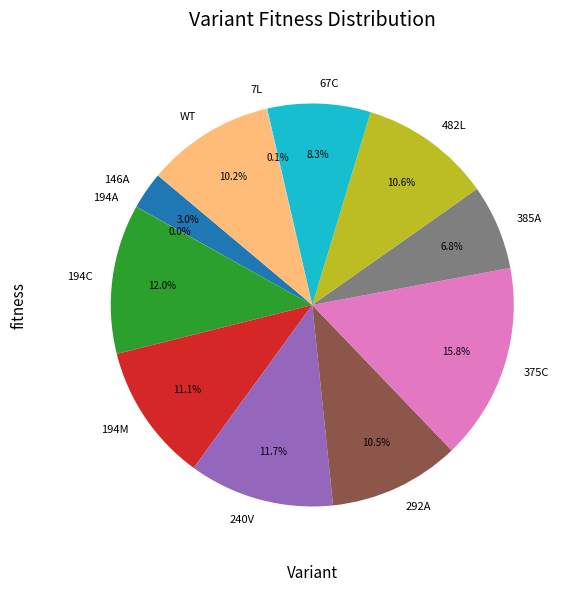

The 240V slice represents 20% of the pie. True or false?

False